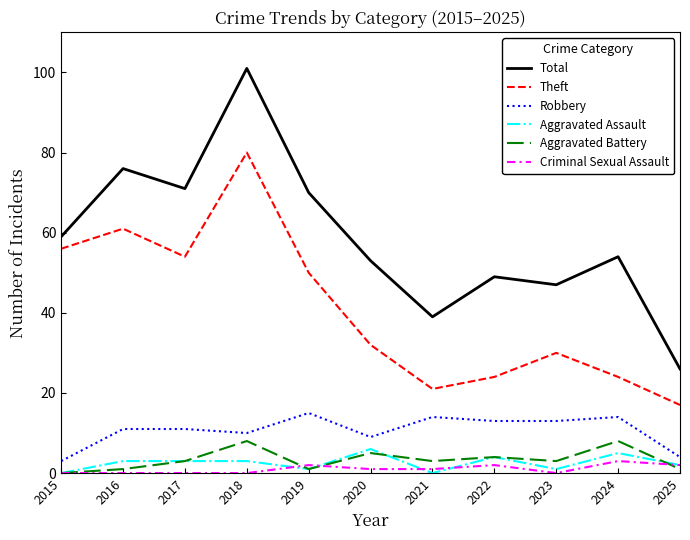

Reading left to right, list all the values displayed in this chart.

Total: 2015=59	2016=76	2017=71	2018=101	2019=70	2020=53	2021=39	2022=49	2023=47	2024=54	2025=26
Theft: 2015=56	2016=61	2017=54	2018=80	2019=50	2020=32	2021=21	2022=24	2023=30	2024=24	2025=17
Robbery: 2015=3	2016=11	2017=11	2018=10	2019=15	2020=9	2021=14	2022=13	2023=13	2024=14	2025=4
Aggravated Assault: 2015=0	2016=3	2017=3	2018=3	2019=1	2020=6	2021=0	2022=4	2023=1	2024=5	2025=2
Aggravated Battery: 2015=0	2016=1	2017=3	2018=8	2019=1	2020=5	2021=3	2022=4	2023=3	2024=8	2025=1
Criminal Sexual Assault: 2015=0	2016=0	2017=0	2018=0	2019=2	2020=1	2021=1	2022=2	2023=0	2024=3	2025=2